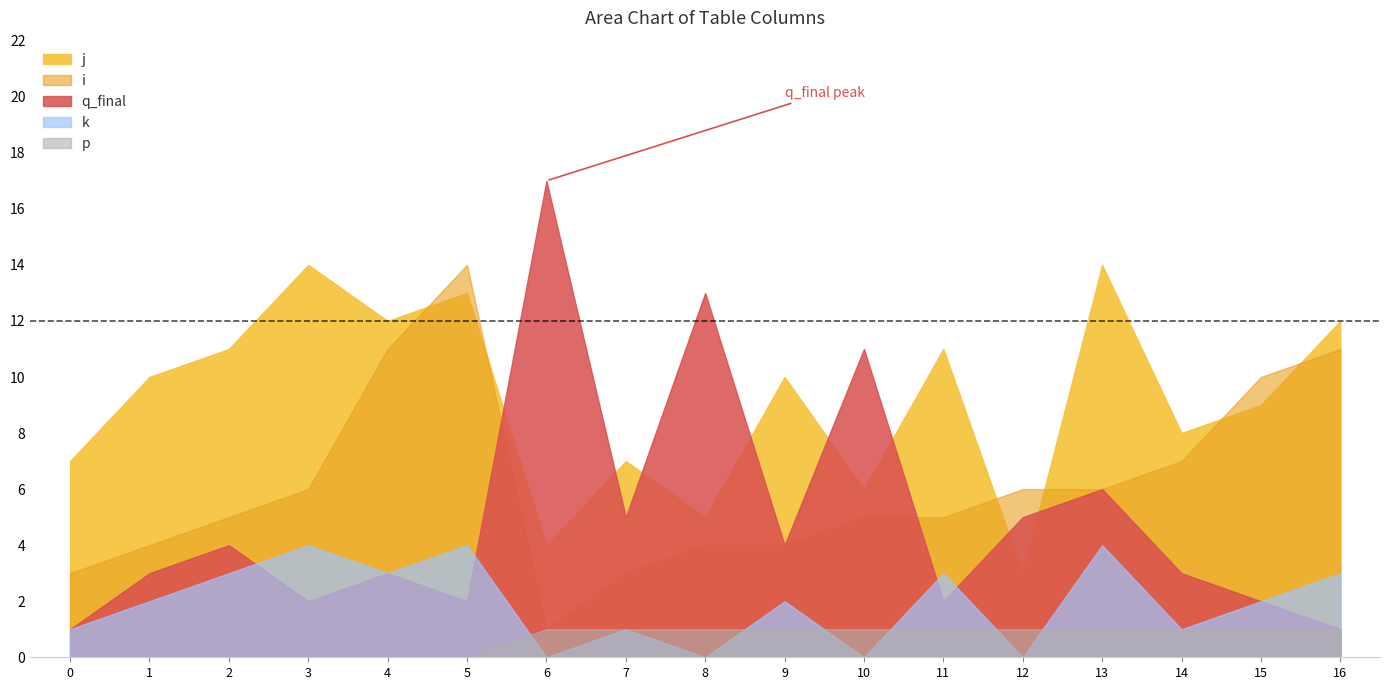

What are all the series names shown in the legend?

j, i, q_final, k, p